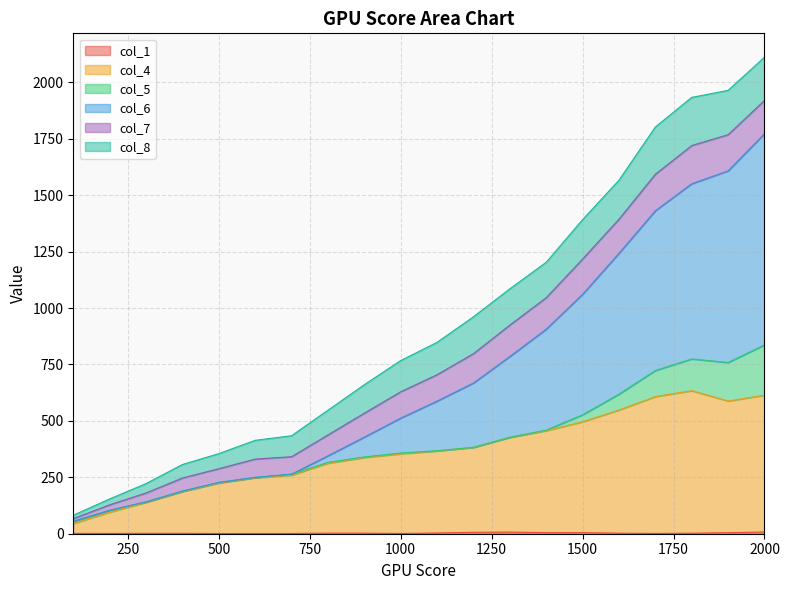

Does the chart have visible grid lines?

Yes